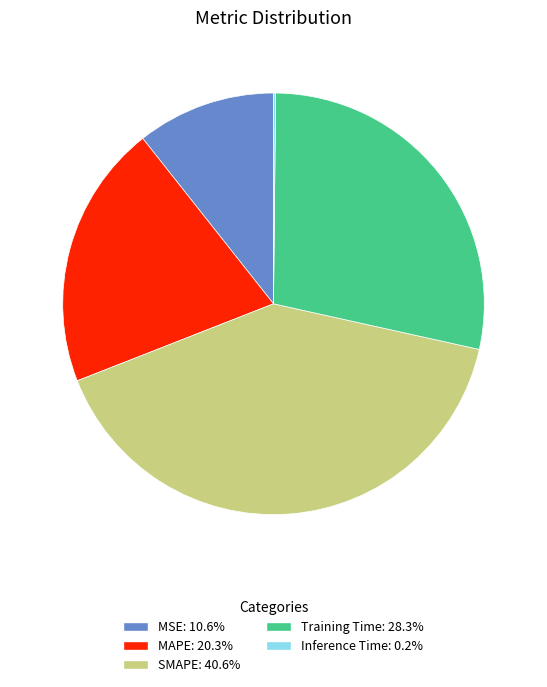

Is there a majority slice in this chart?

No